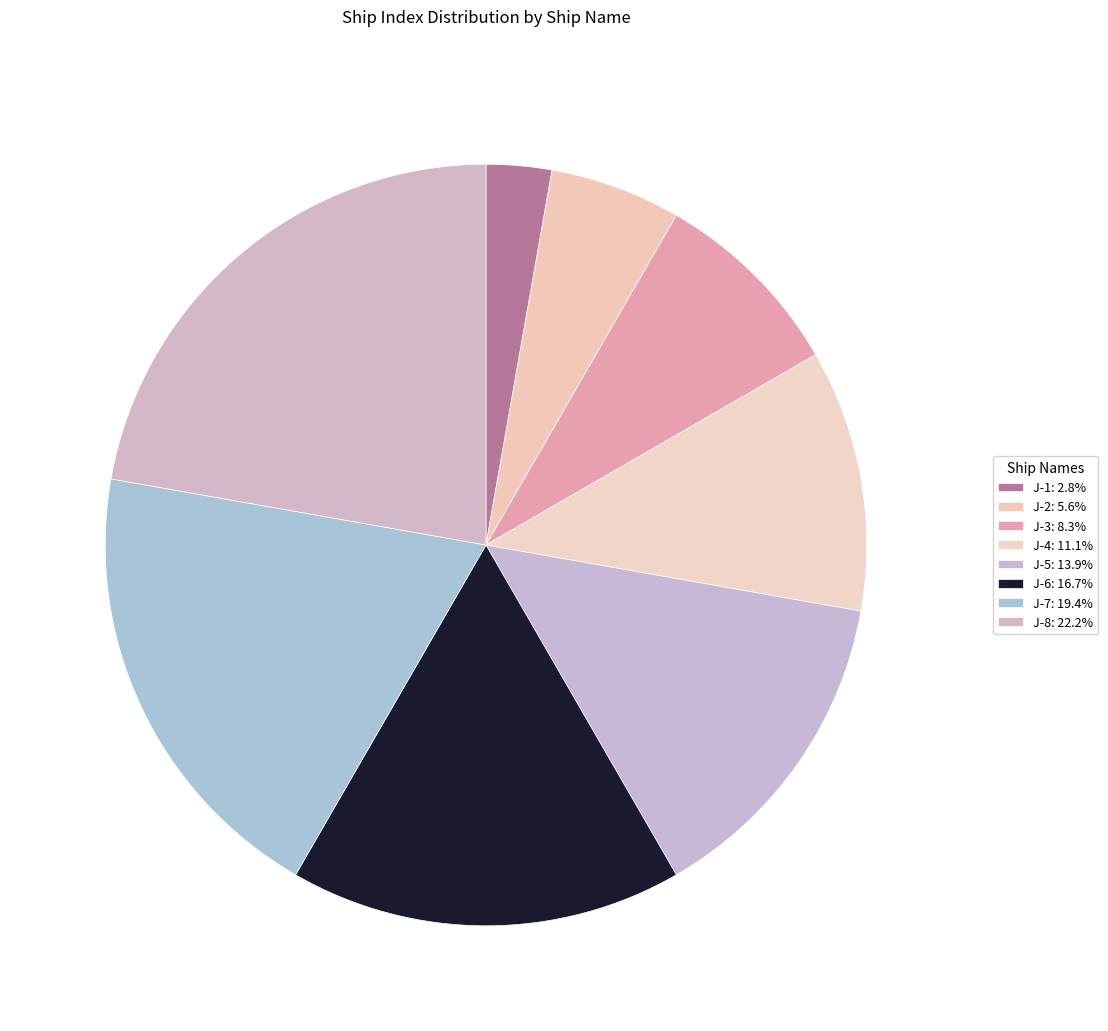

Is the sum of J-8 and J-3 greater than half?

No